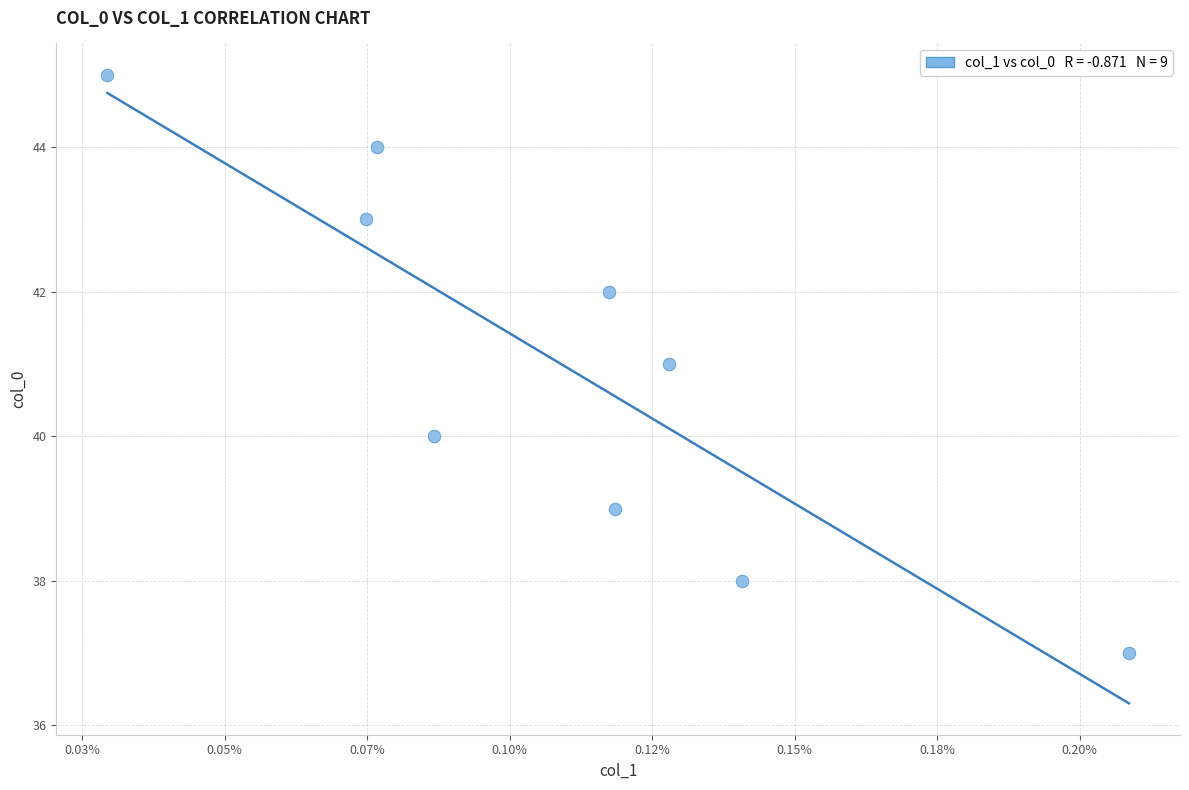

What is the range of Y values (max minus min)?

8